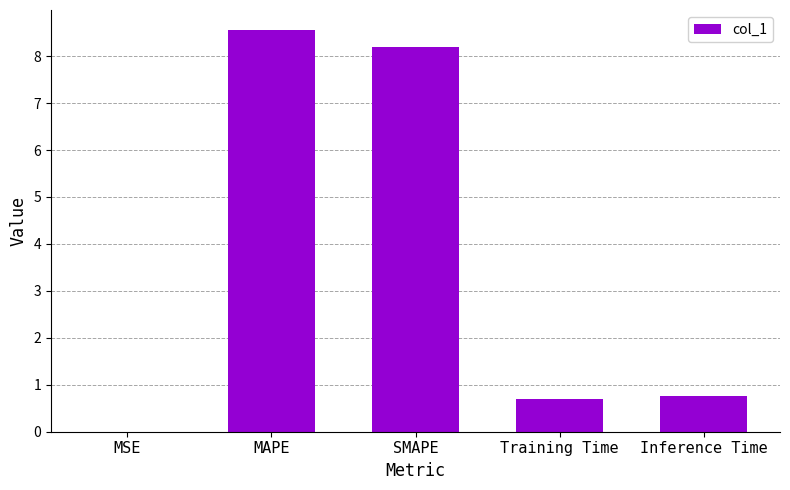

What is the sum of the values at Inference Time and MAPE?

9.3